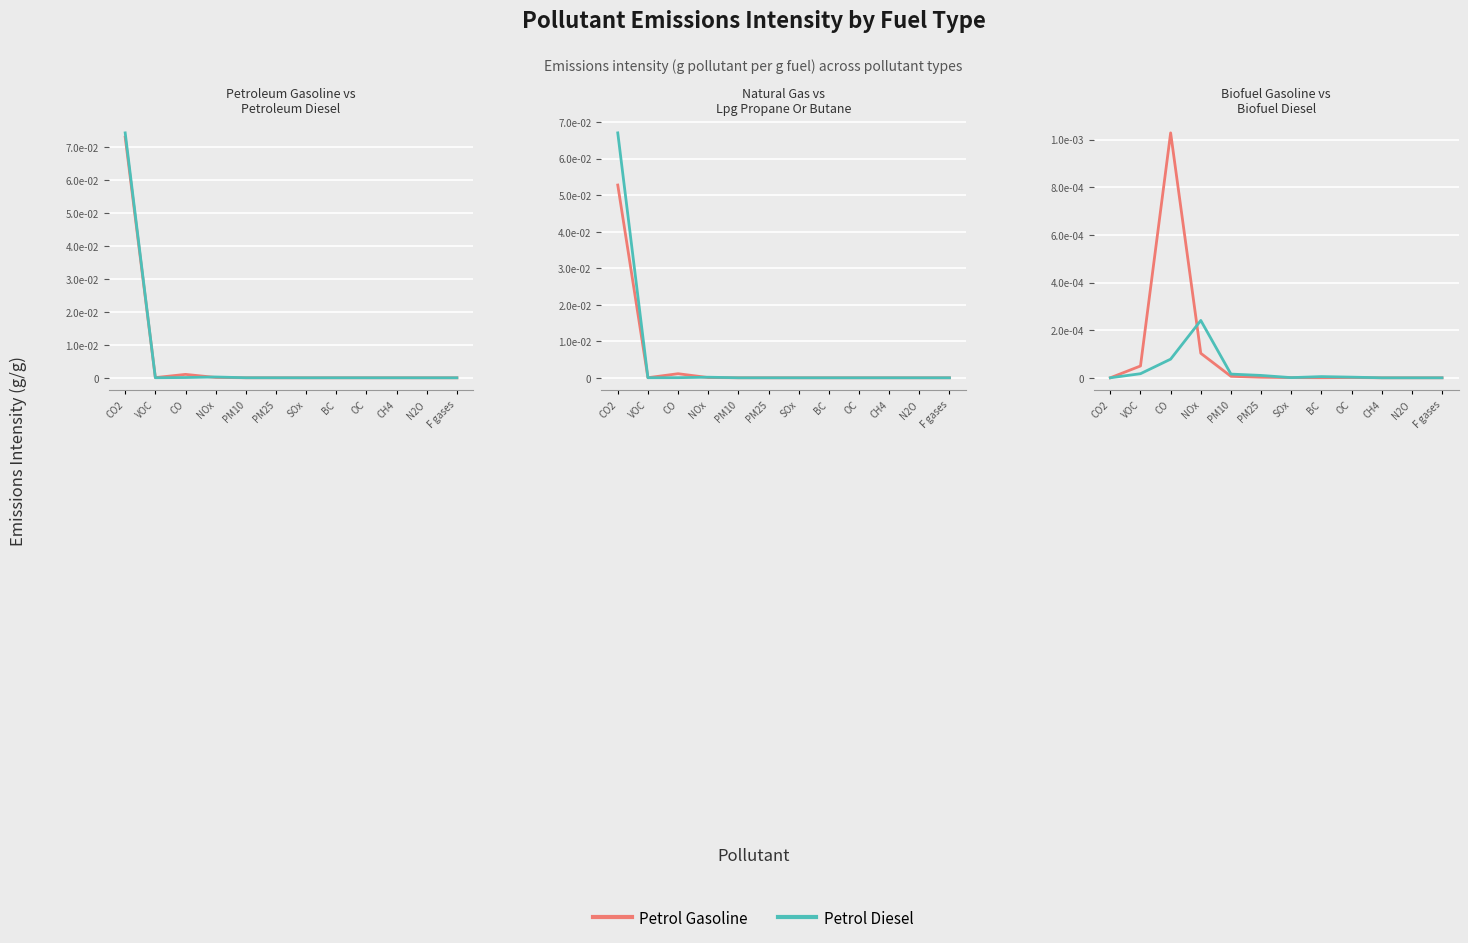

What is the difference between the maximum and minimum values in the LPG/Propane series?

0.1